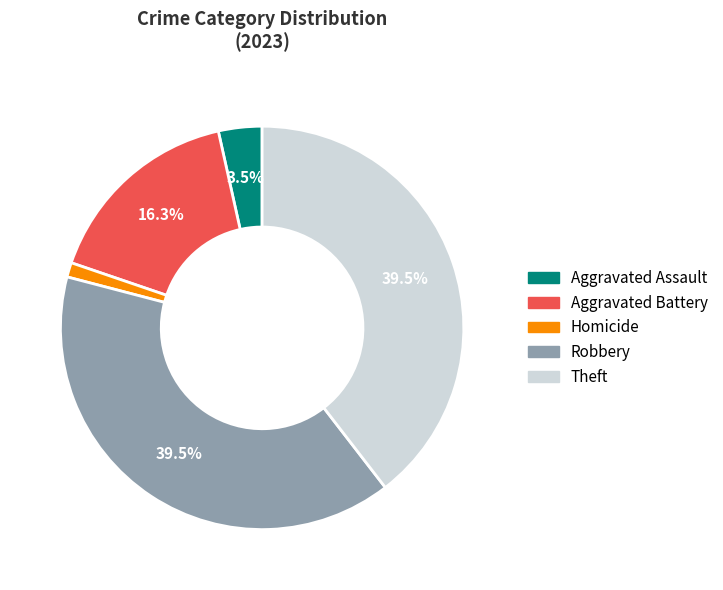

Is there any slice that represents more than half of the pie?

No